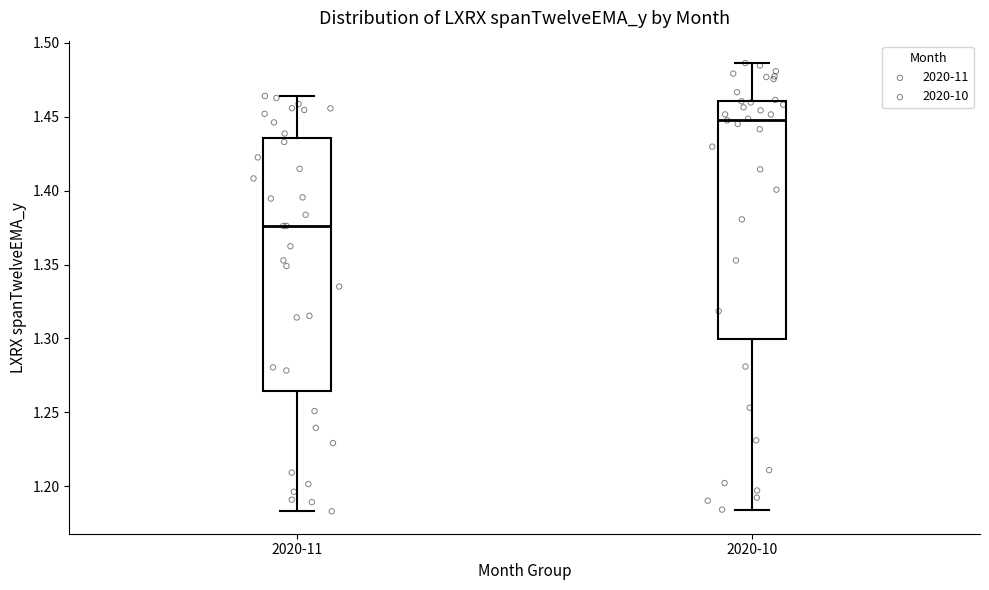

Reading left to right, read every box against the y-axis: the position of its median line, the range the box covers, and the ends of its whiskers. The values are not printed on the chart, so give them approximately, as read against the axis.

2020-11: median 1.375, box 1.265 to 1.435, whiskers 1.185 to 1.465
2020-10: median 1.445, box 1.300 to 1.460, whiskers 1.185 to 1.485